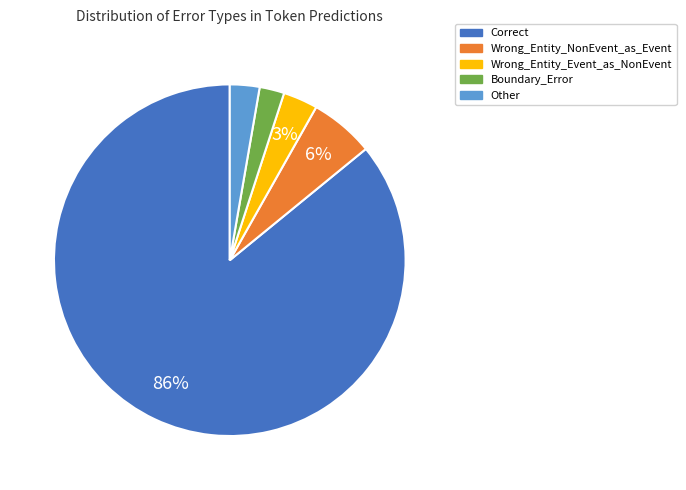

Is the sum of Wrong_Entity_Event_as_NonEvent and Boundary_Error greater than half?

No